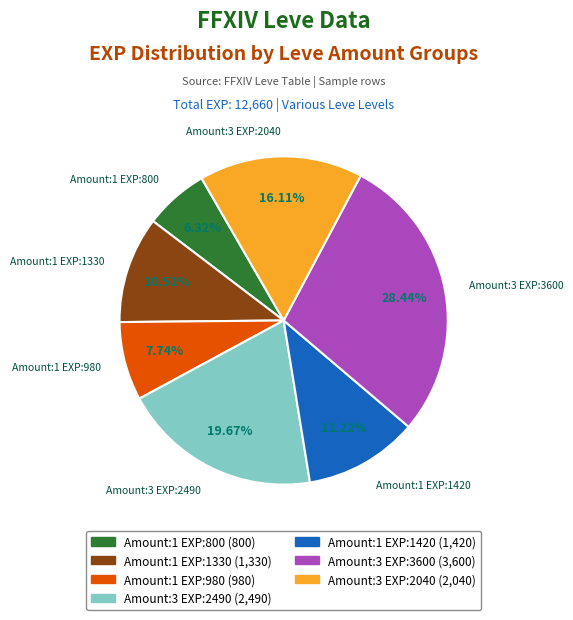

Is there any slice that represents more than half of the pie?

No